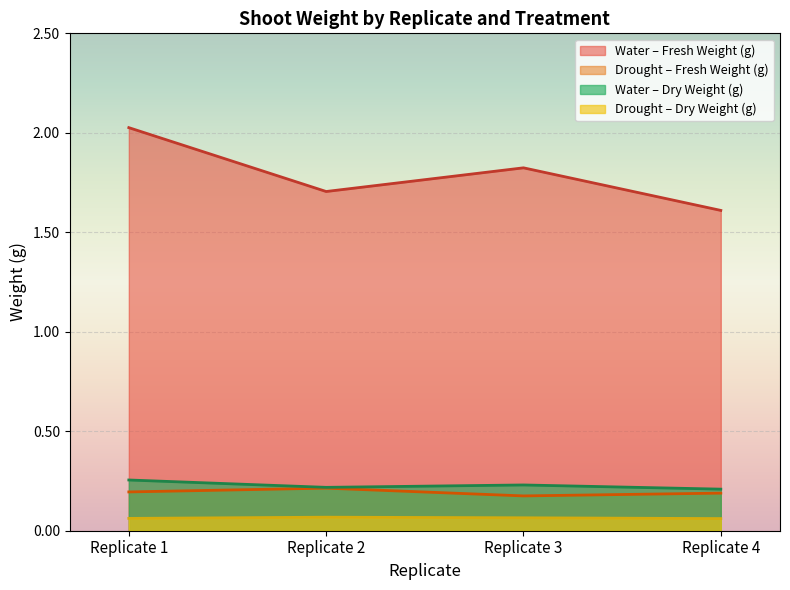

In Mean Drought Fresh Weight (g), how many points are lower than both neighbors (excluding endpoints)?

1